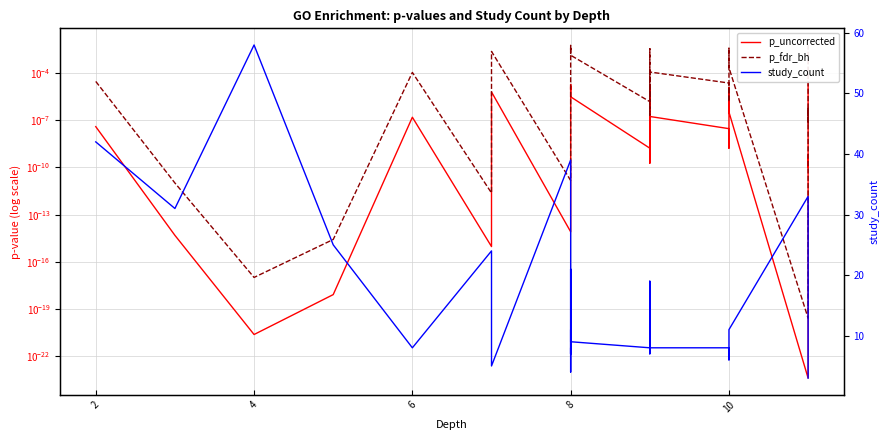

True or false: p_uncorrected has more than 2 interior local peaks.

True